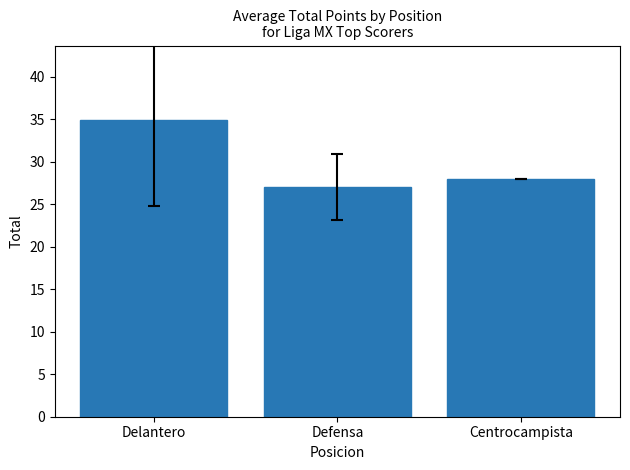

What is the value of the 1st bar from the left?

34.9